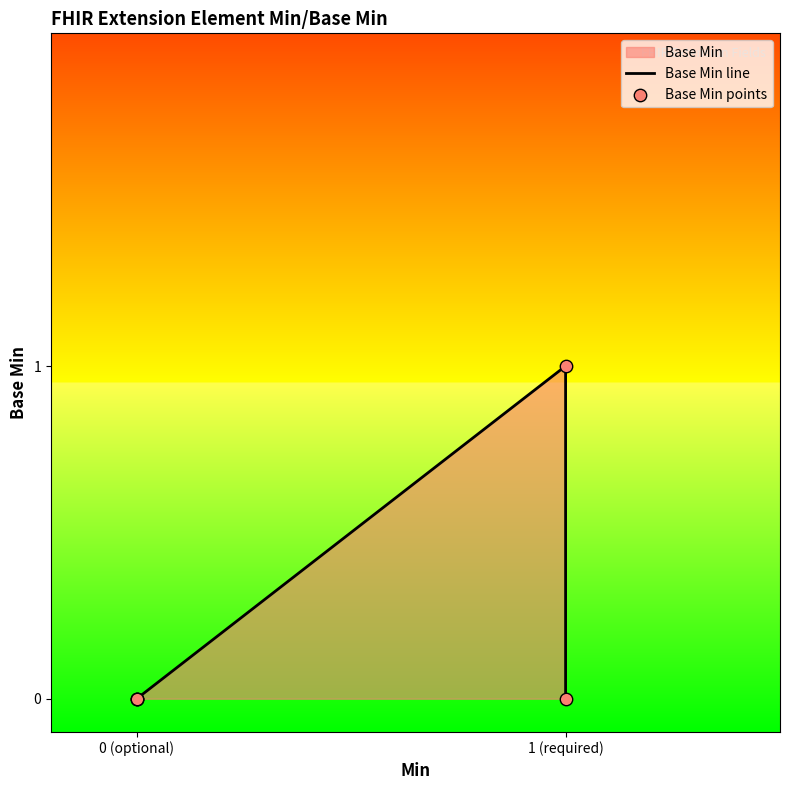

Which series has the largest Y range (max minus min)?

Base Min line